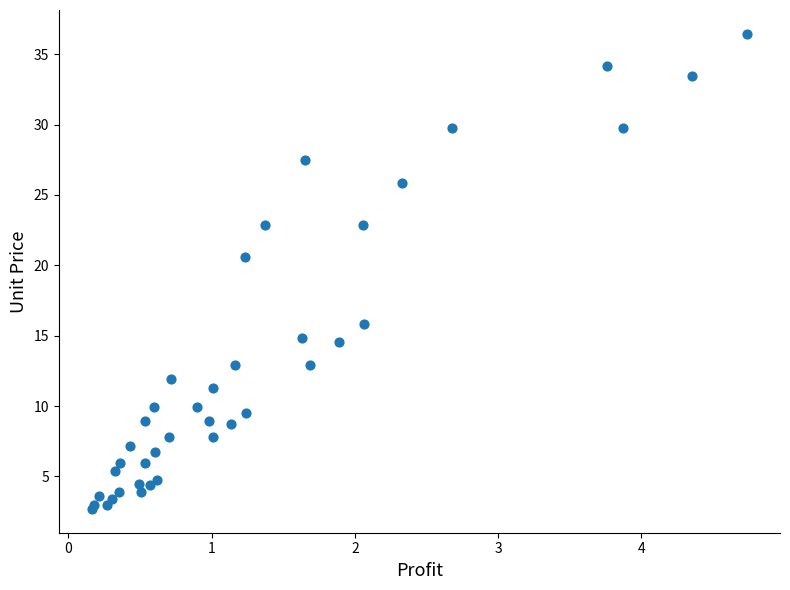

What Y value in the scatter plot is closest to 19?

20.6